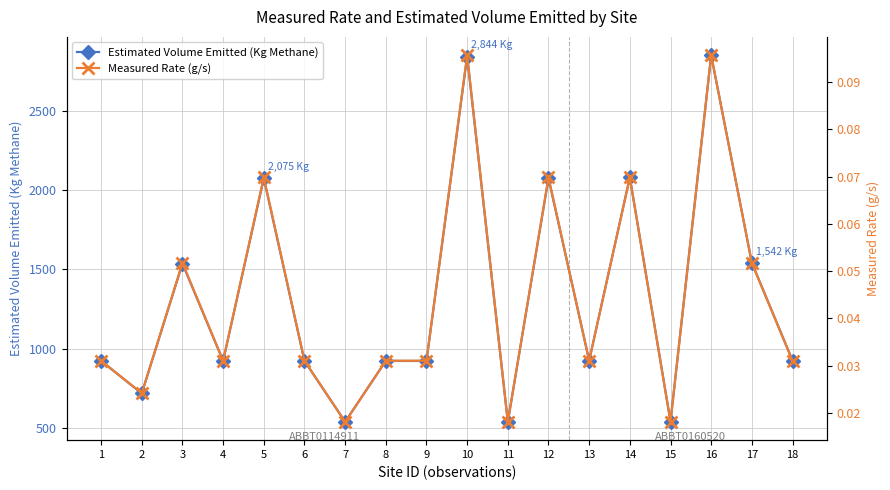

At 6, list the series in order from smallest to largest.

Measured Rate (g/s), Estimated Volume Emitted (Kg Methane)